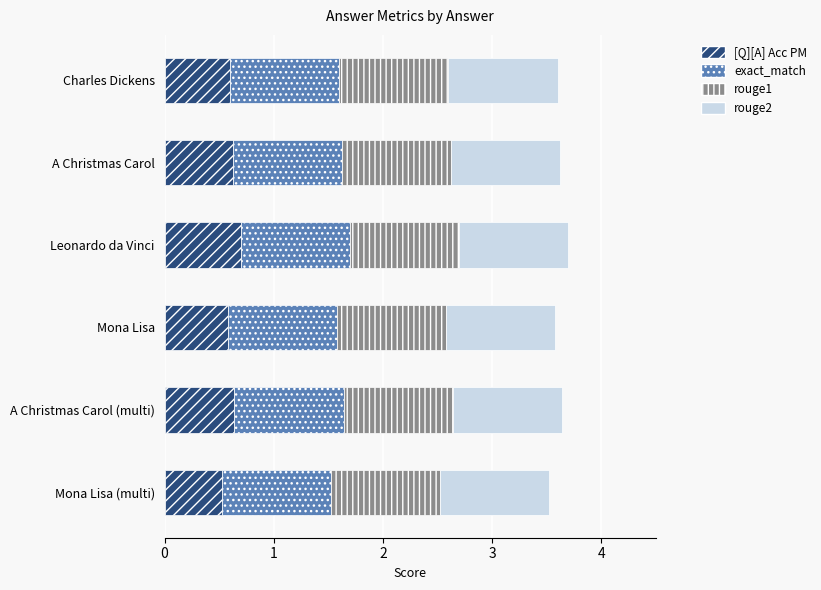

What is the average value of the [Q][A] Acc PM series?

0.6